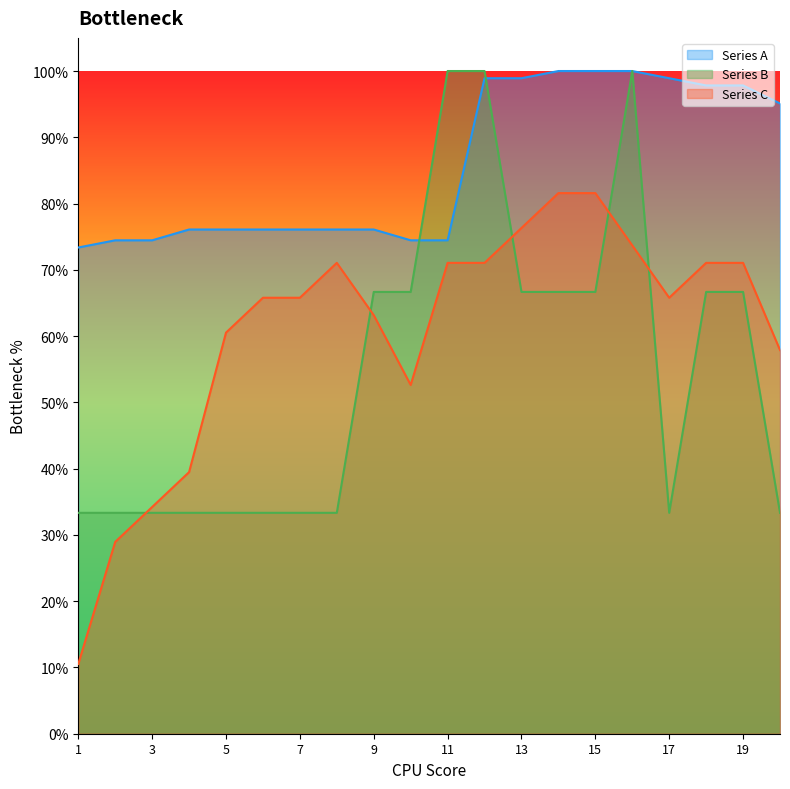

List the series in order of their peak value, lowest first.

Series C, Series A, Series B